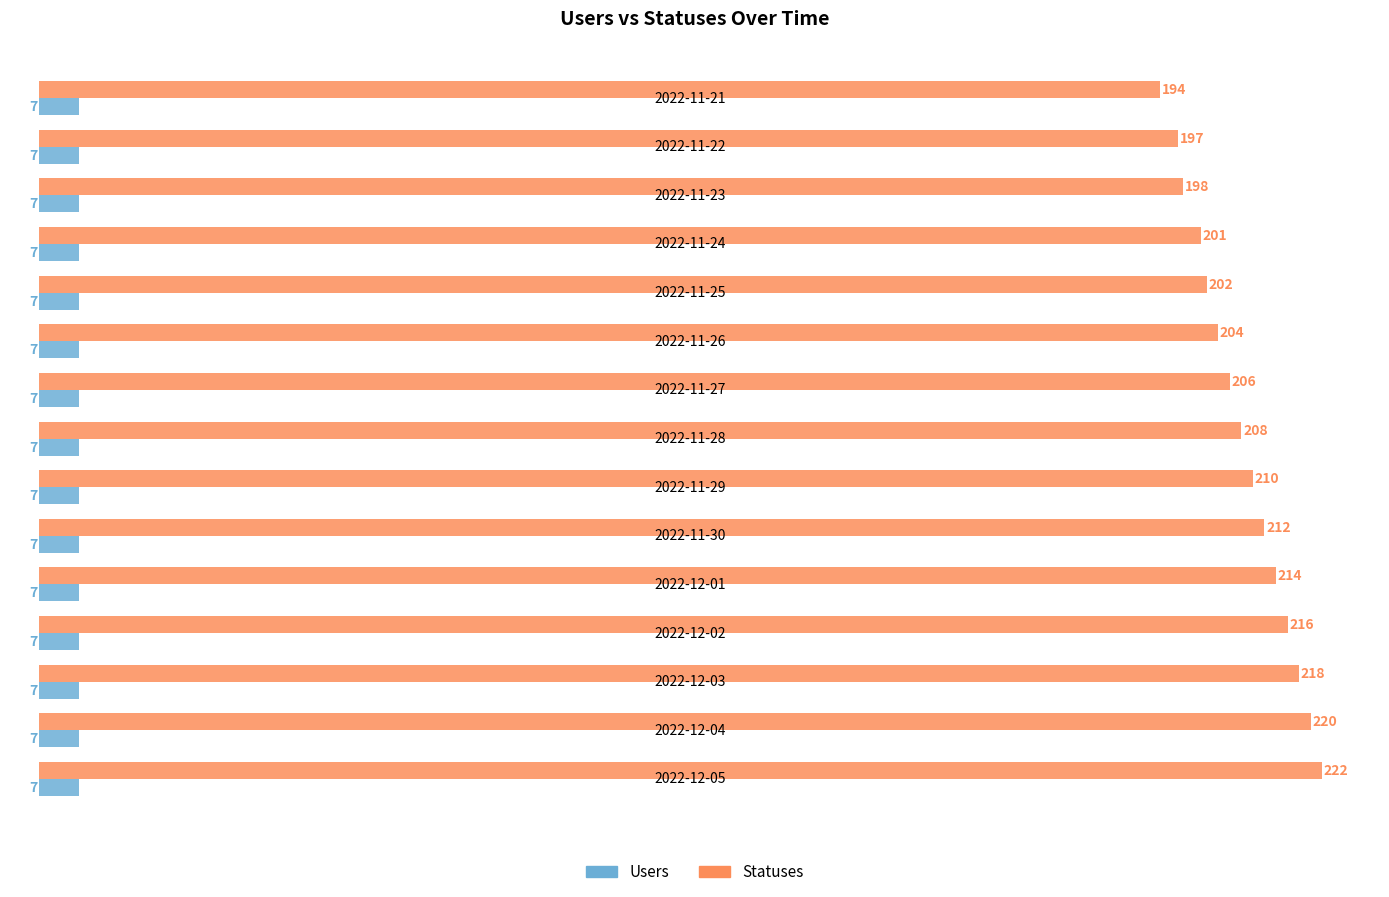

Rank the series by their average value, from highest to lowest.

Statuses, Users